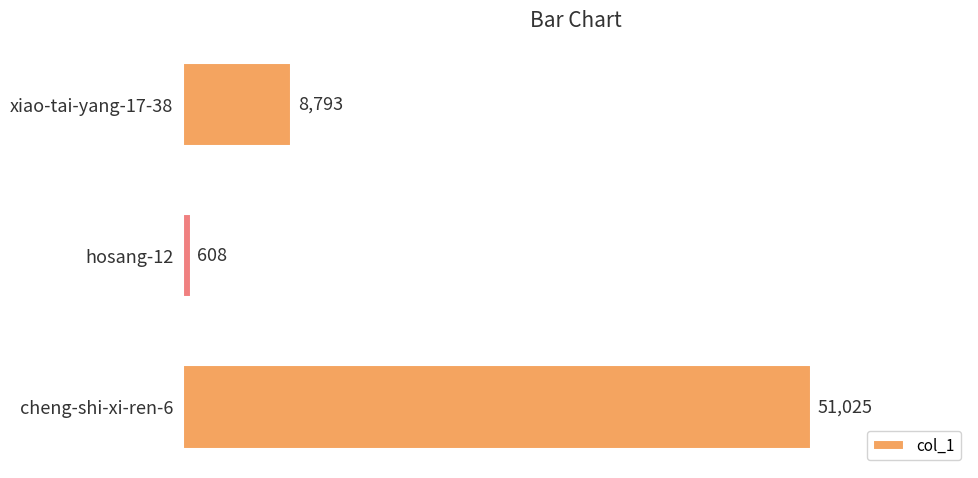

What is the sum of all values?

60426